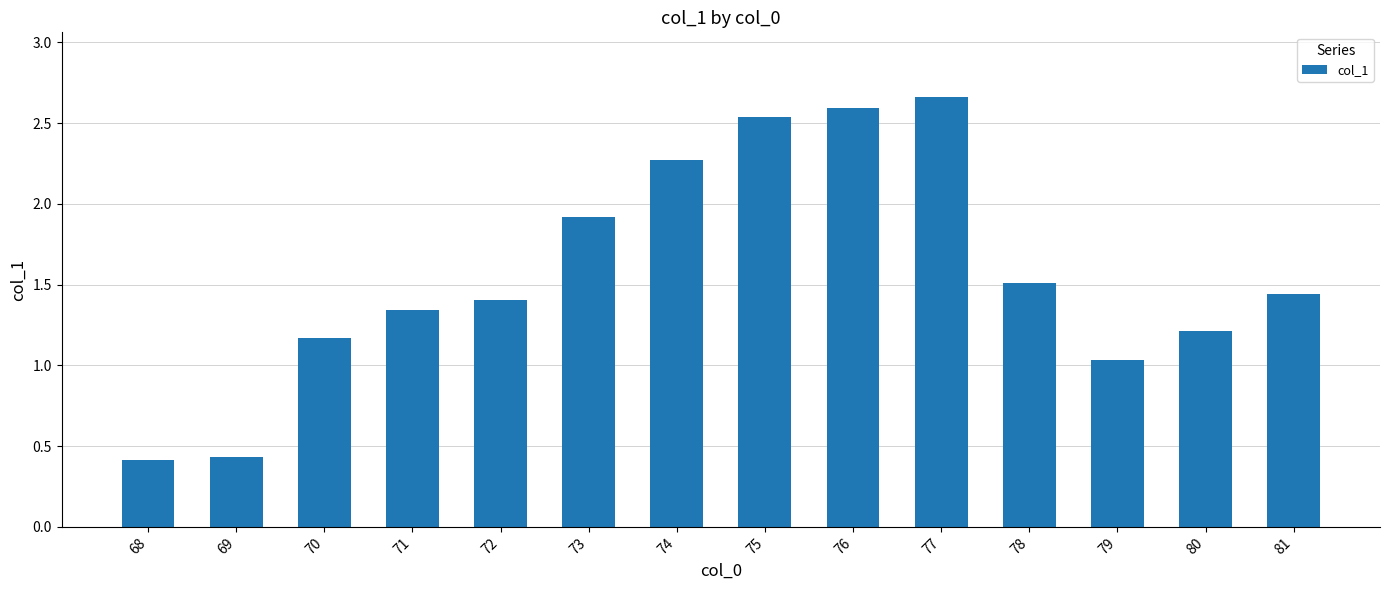

Between 71 and 72, which is larger?

72